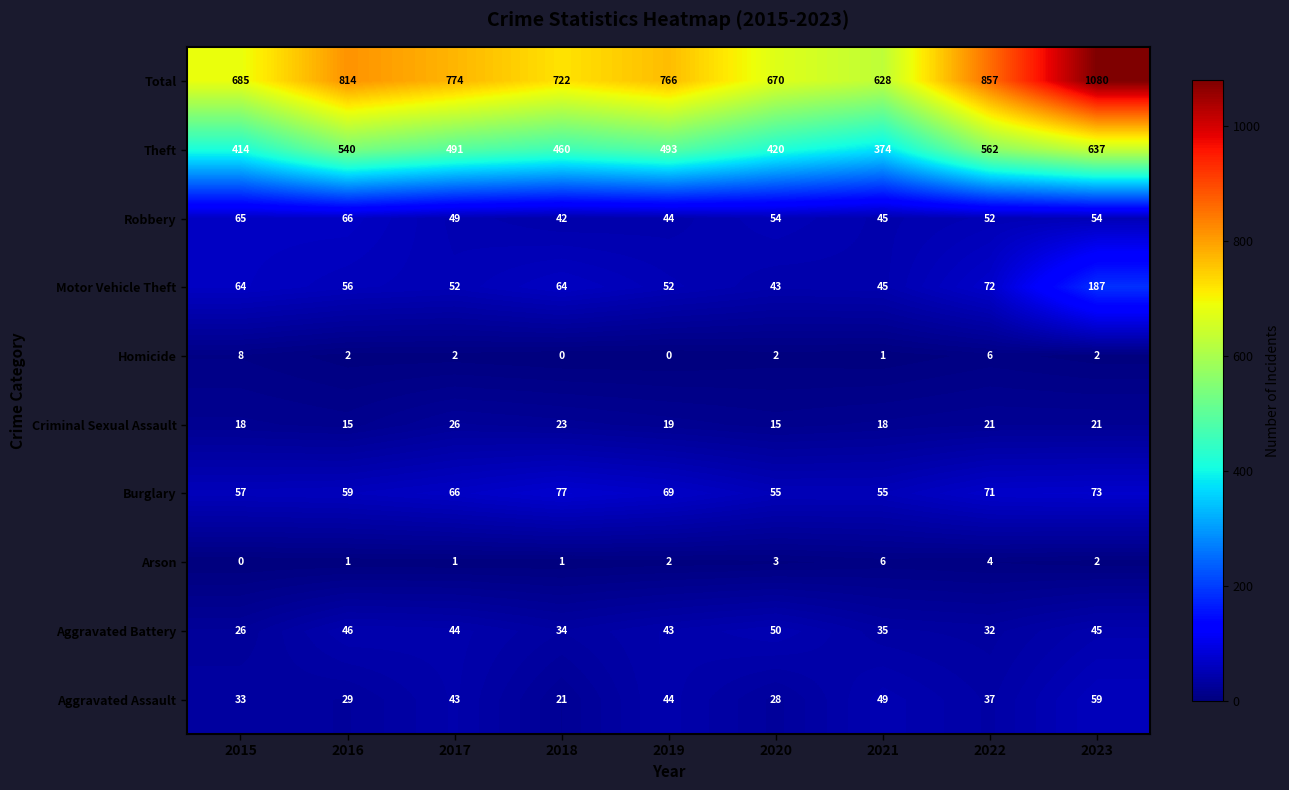

The Burglary series shows 57 at 2015. True or false?

True